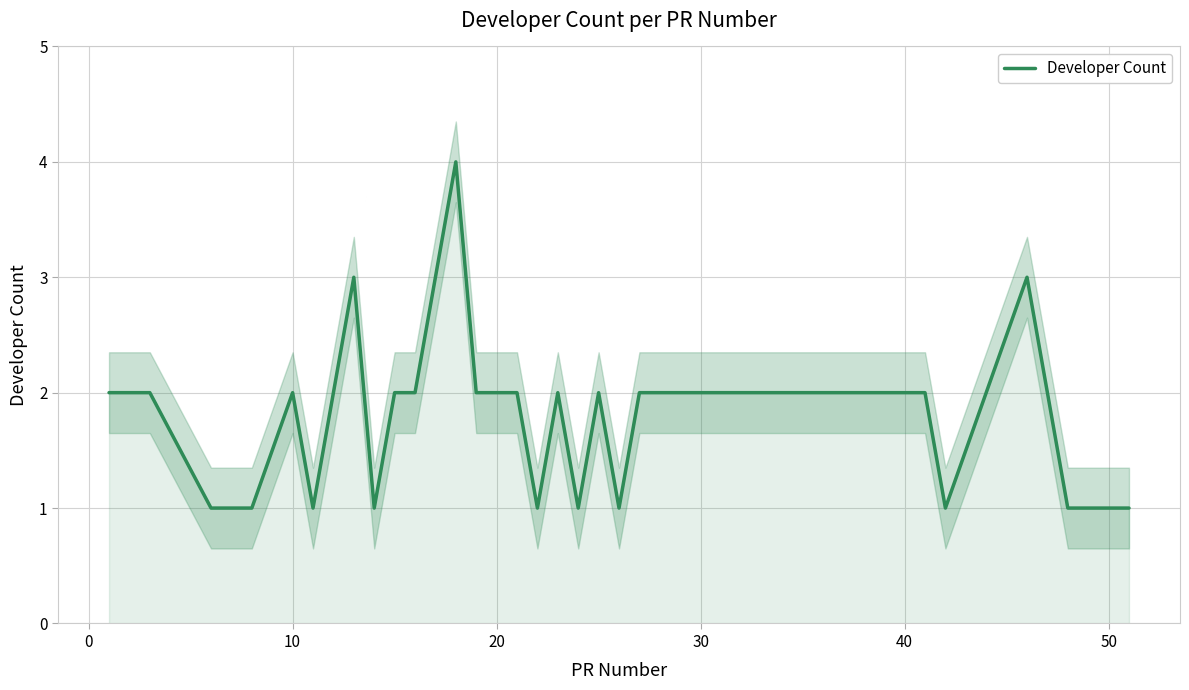

How many lines are shown in the chart?

1